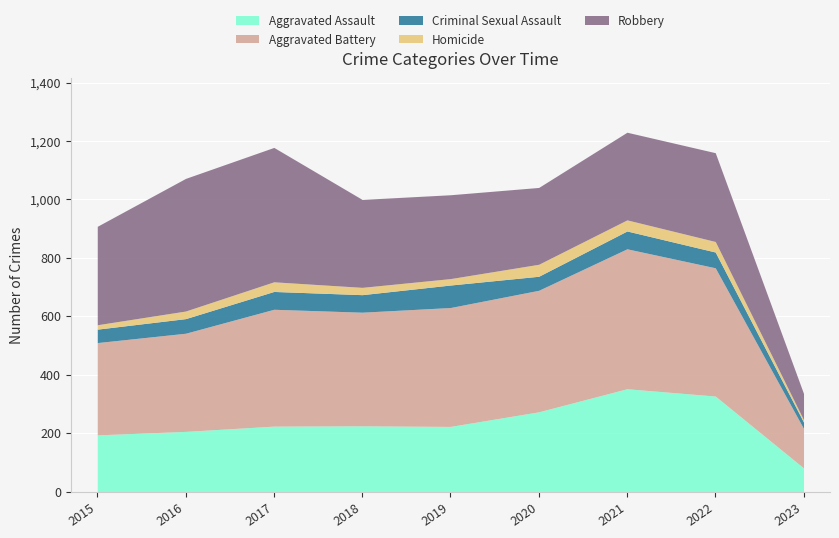

What is the value of the Aggravated Battery point at the 6th from the left?

416